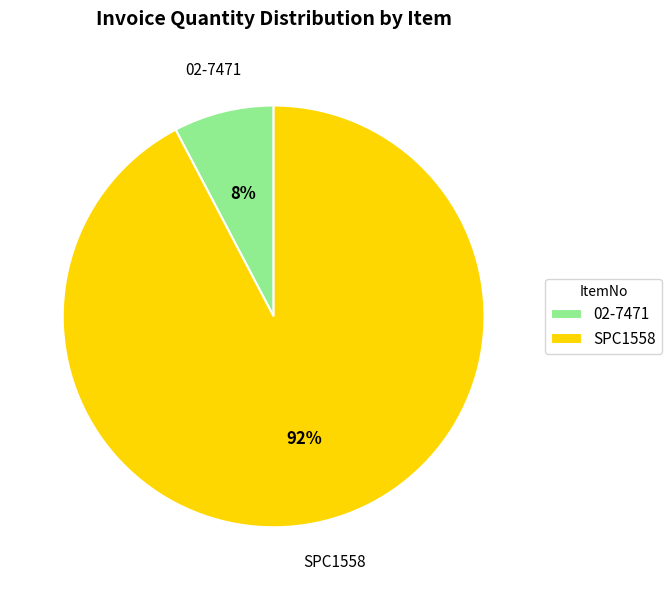

To the nearest percent, what is the average slice percentage?

50%